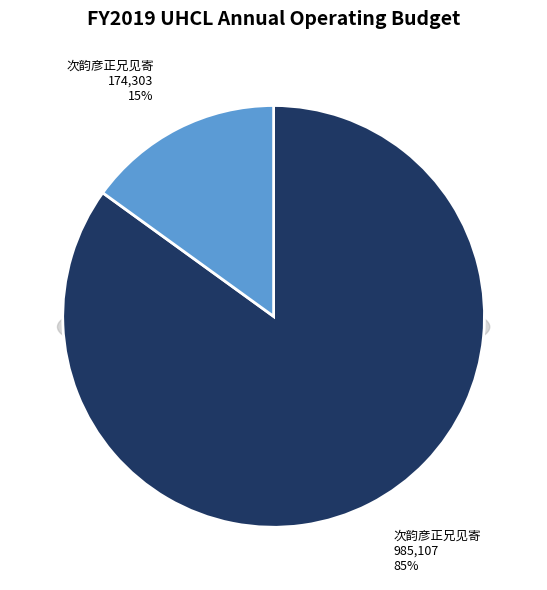

The 次韵彦正兄见寄 slice represents 96% of the pie. True or false?

False